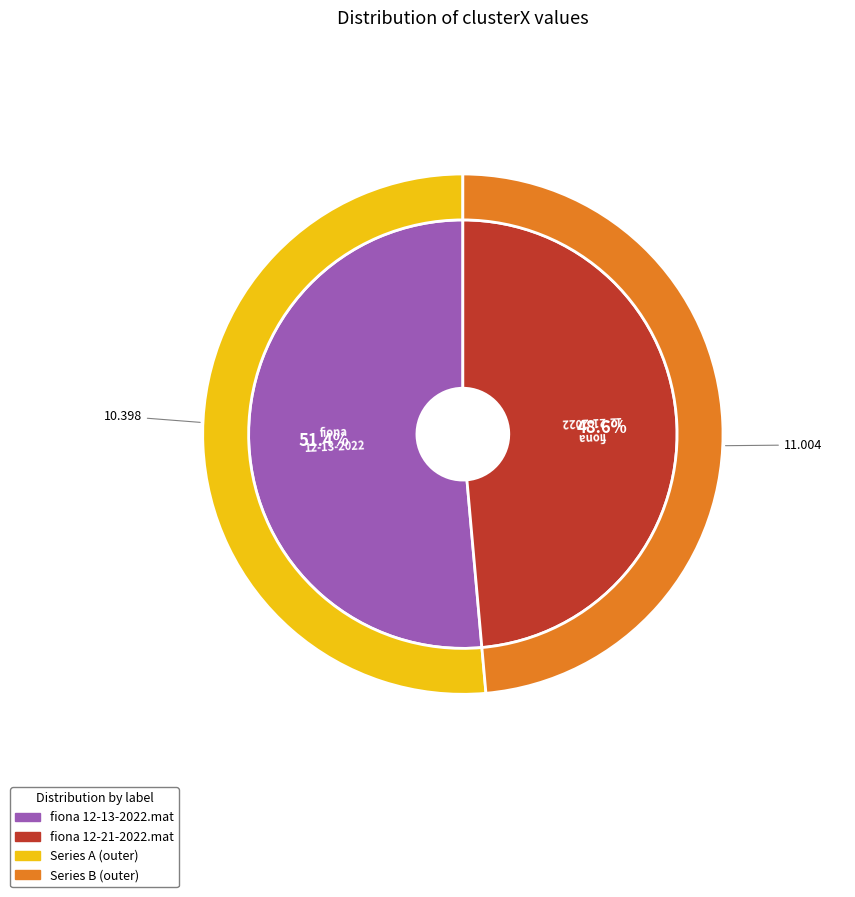

What is the smallest slice in the pie chart?

fiona 12-21-2022.mat